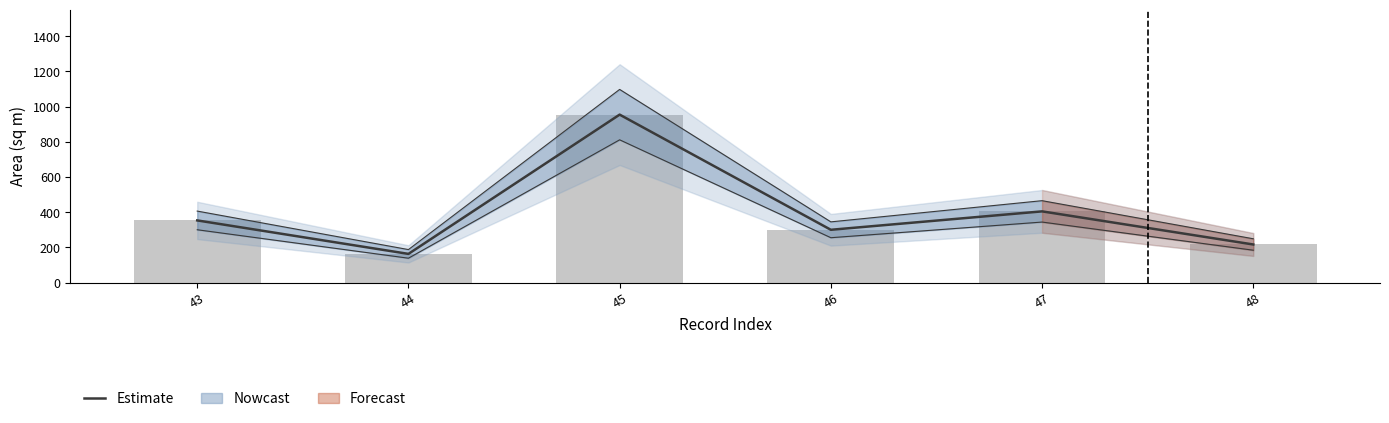

What is the change in value from 43 to 48?

-136.8